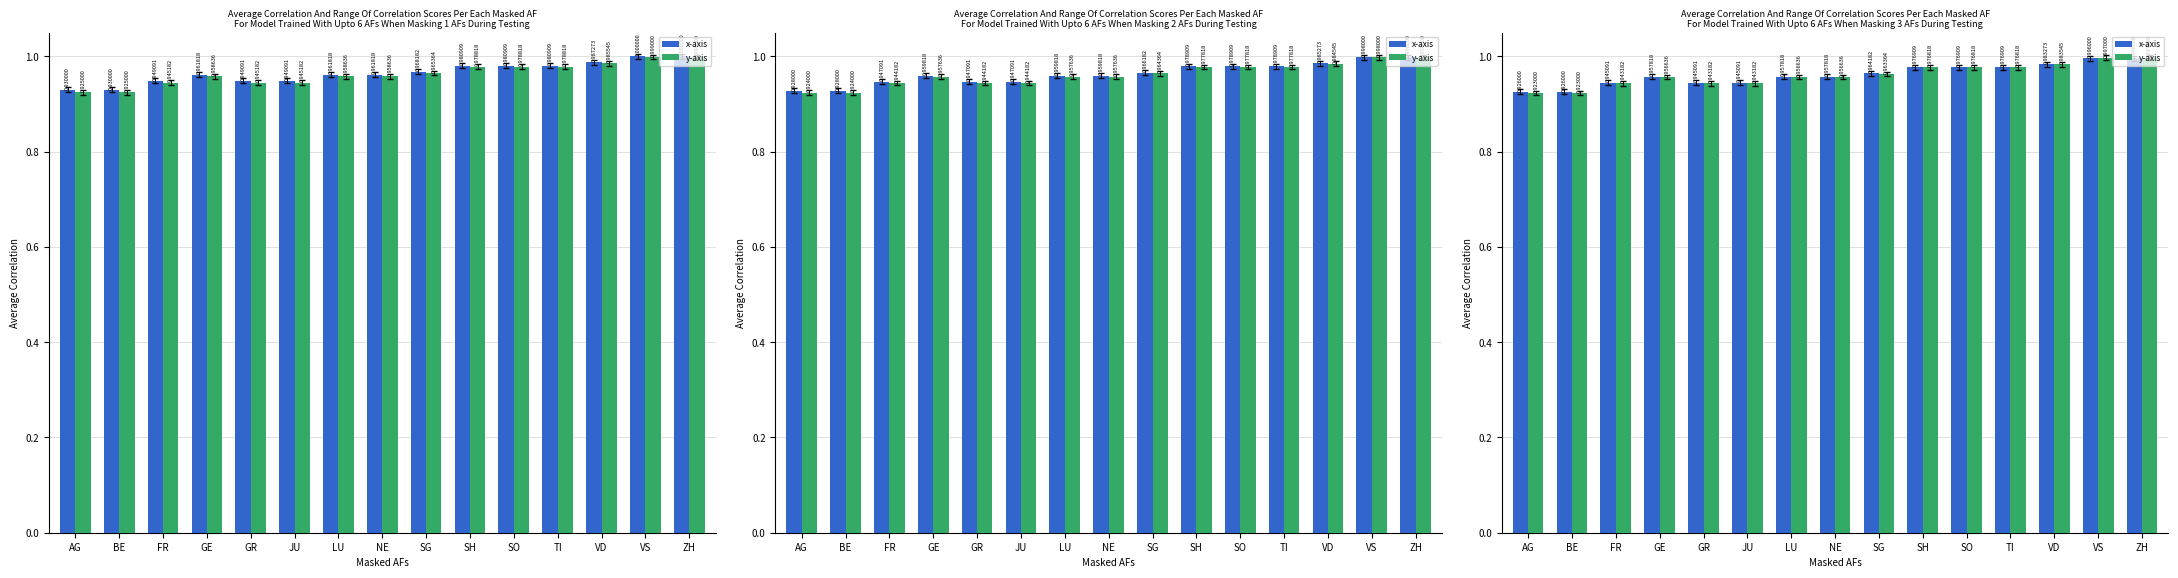

Is it true that y-axis equals 1.7 at SO?

False